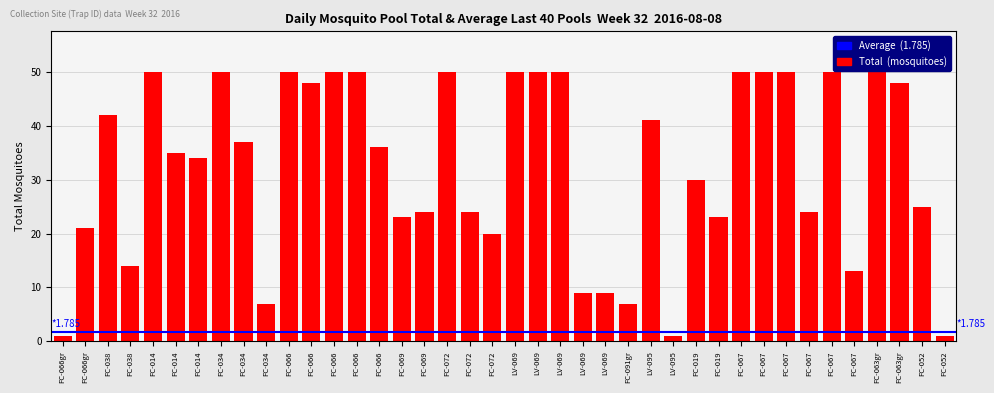

What is the smallest value displayed?

1